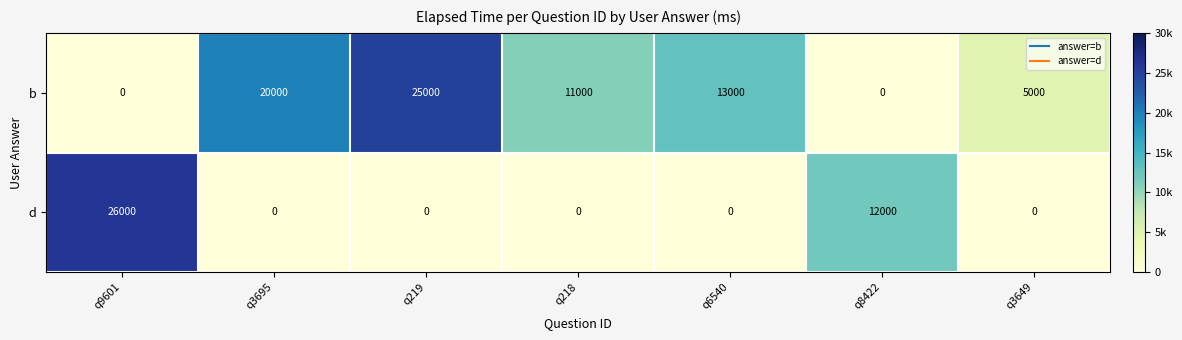

Reading right to left, what are all the values shown in this chart?

b: 5000	0	13000	11000	25000	20000	0
d: 0	12000	0	0	0	0	26000